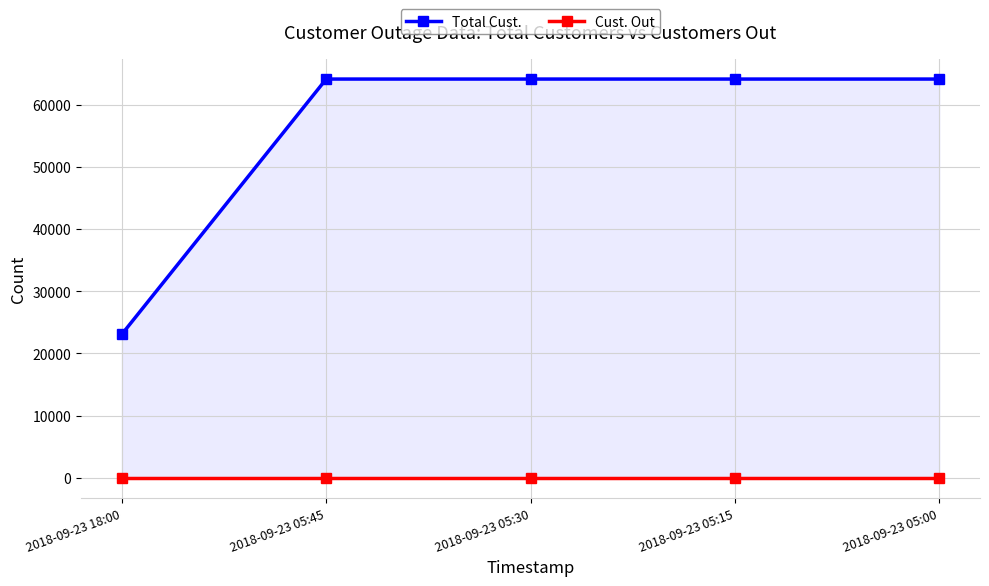

Rank the series by their maximum value, from lowest to highest.

Cust. Out, Total Cust.